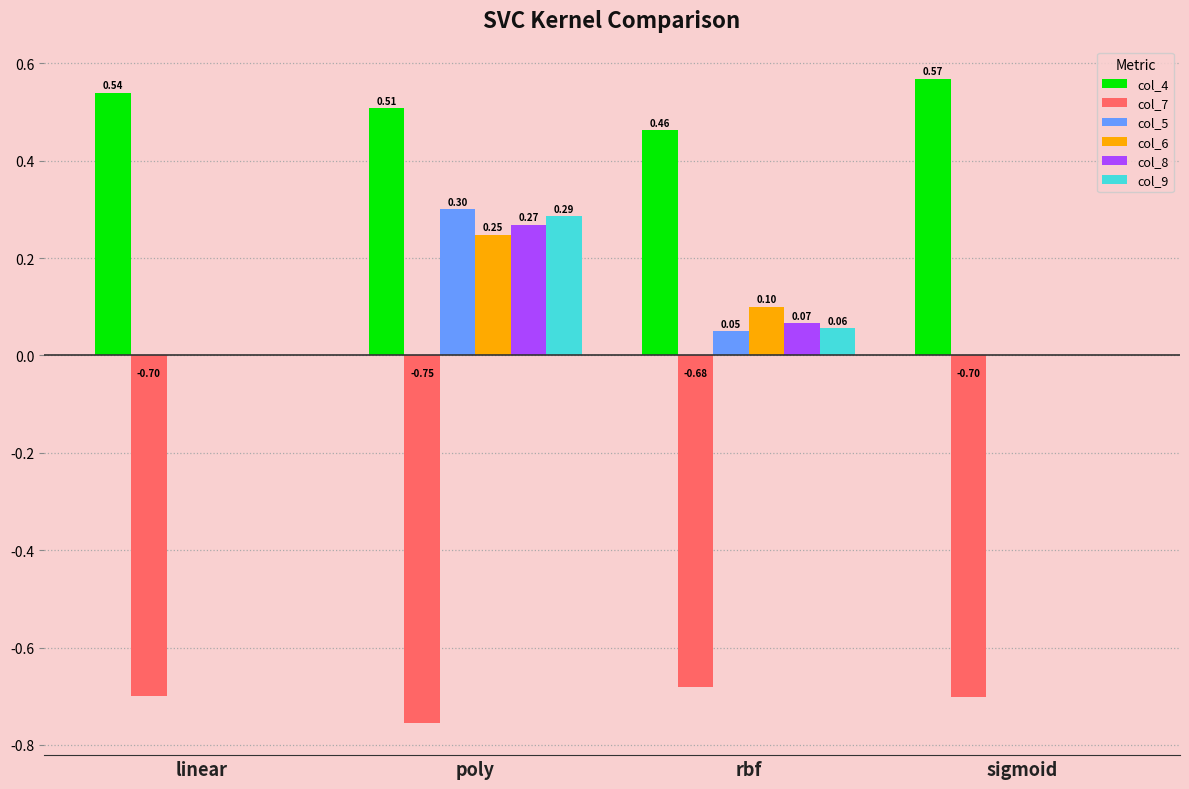

What is the sum of all col_6 values?

0.3